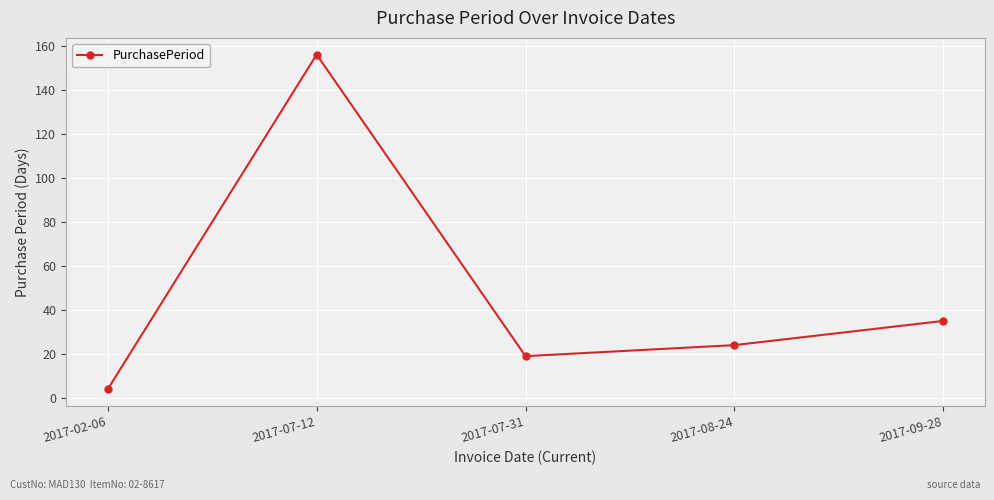

At which category does the data reach its first local valley?

2017-07-31